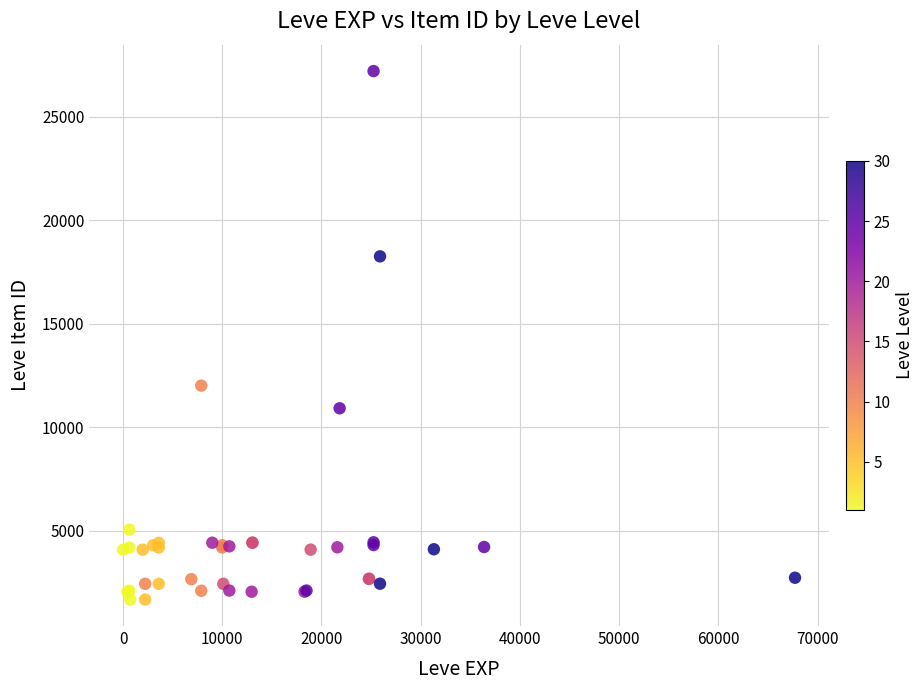

What Y value in the scatter plot is closest to 14448?

12018